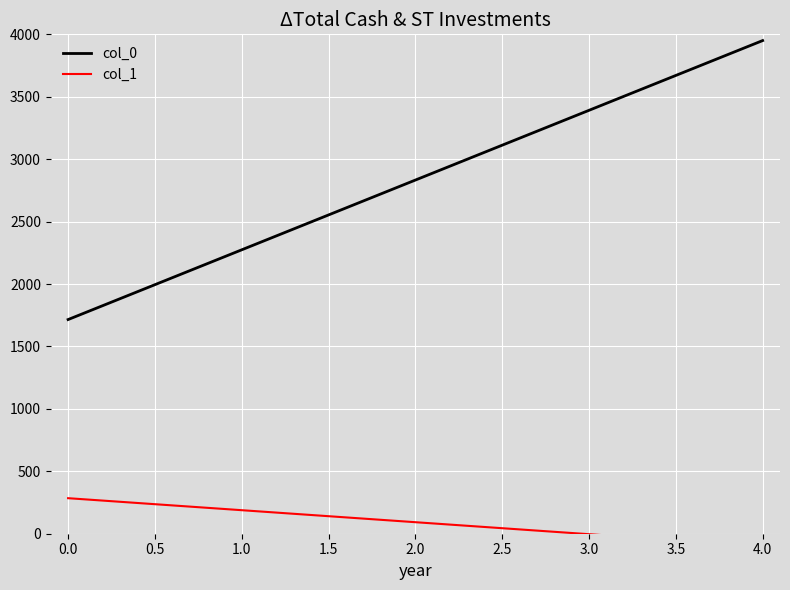

Reading left to right, list all the values displayed in this chart.

col_0: 1715.4	3950.0
col_1: 284.6	-100.0